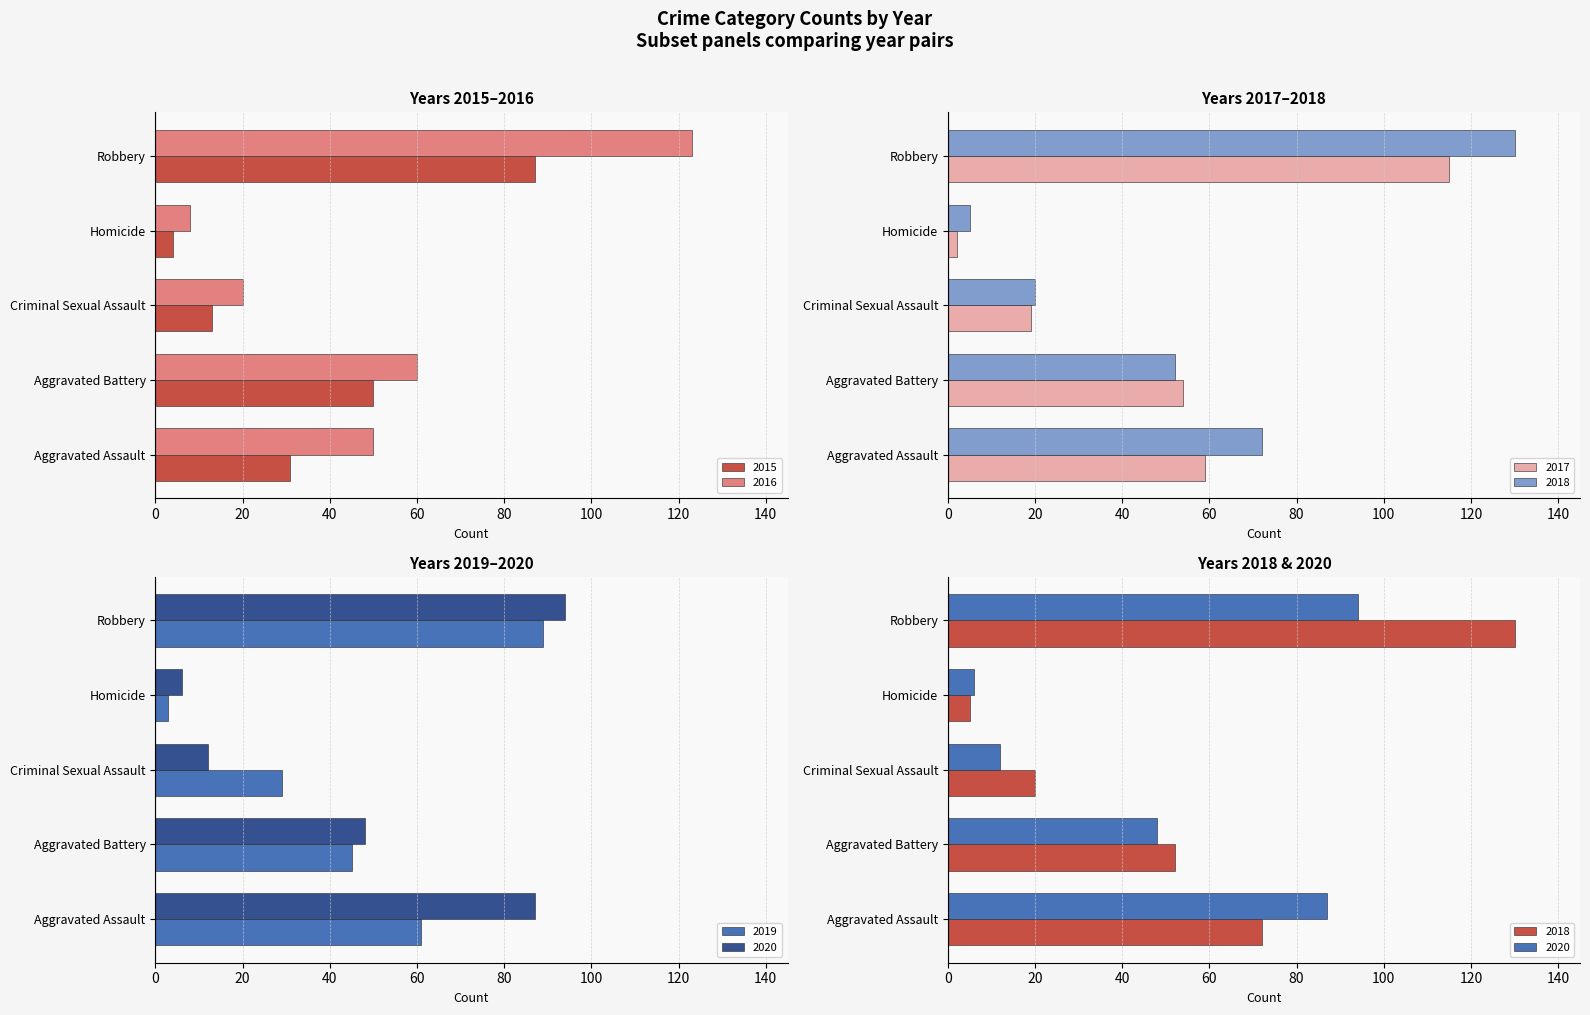

Is the value of 2020 at Homicide greater than the value of 2015 at Aggravated Assault?

No